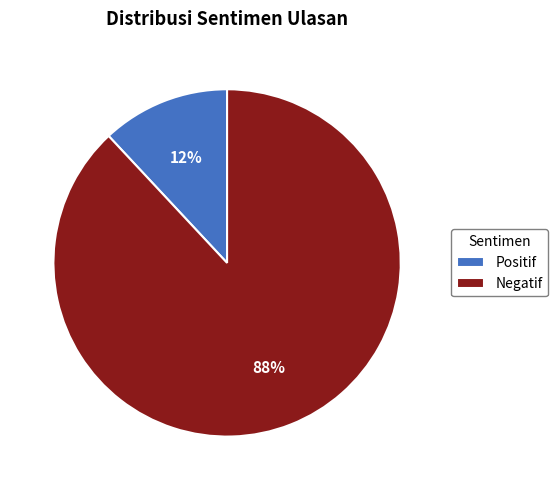

Combined, do Positif and Negatif account for over 50%?

Yes